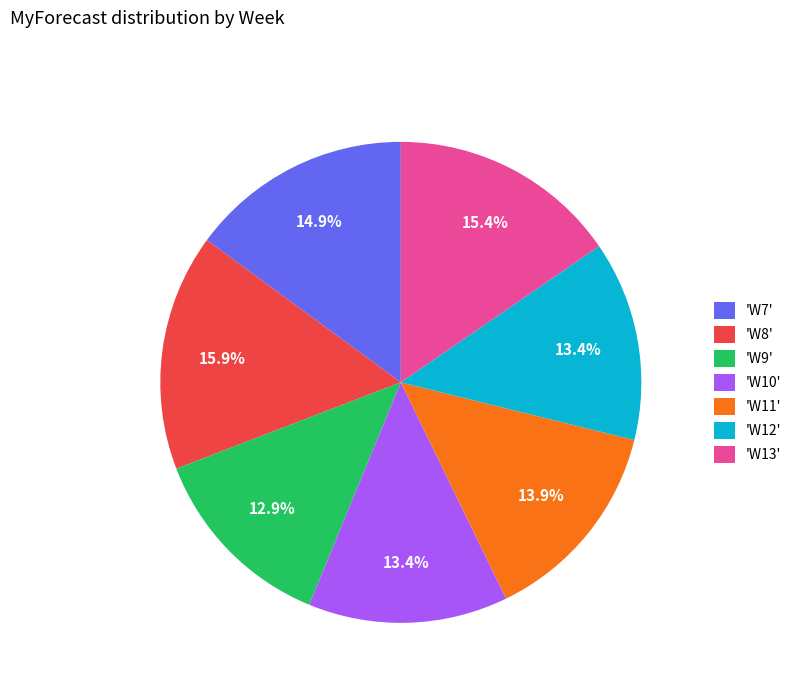

How much of the chart is everything except 'W10'?

86.6%